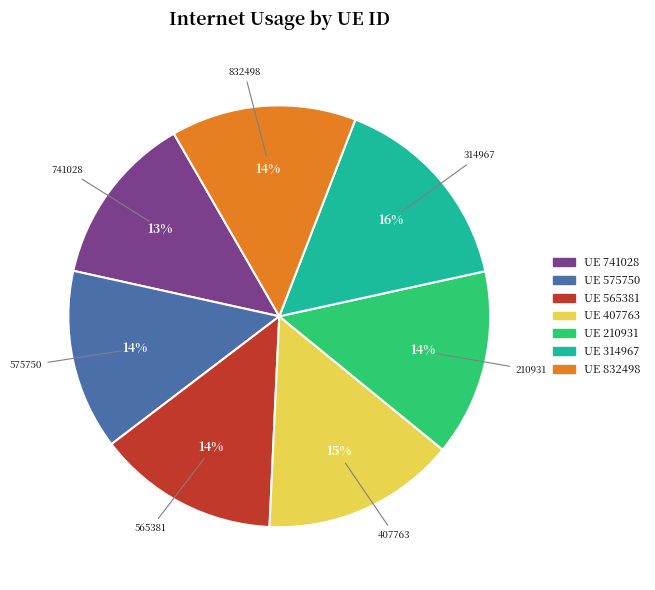

To the nearest percent, what is the average slice percentage?

14%